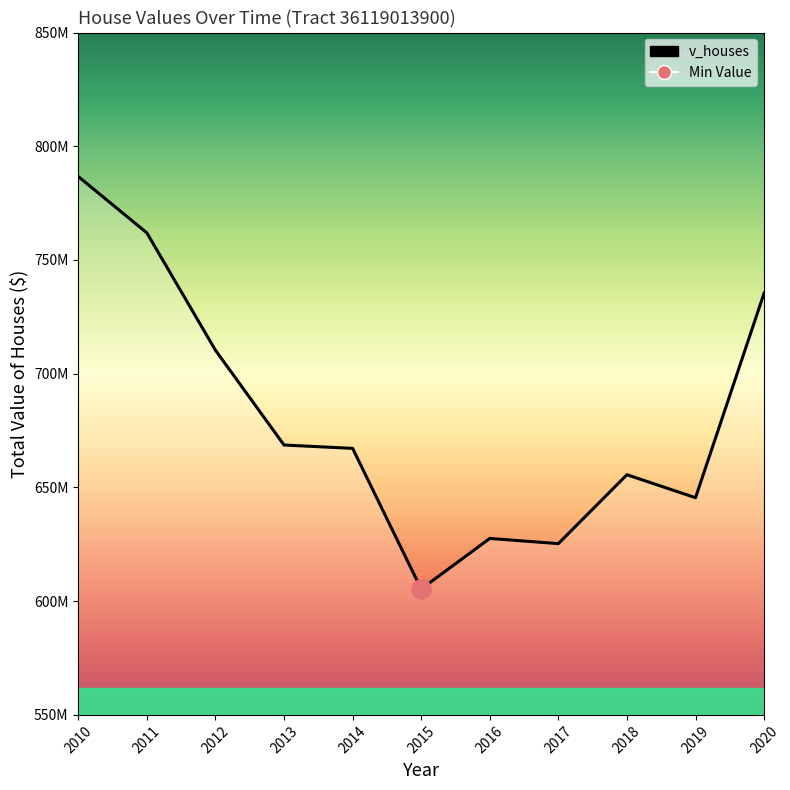

The chart shows a value of 627580000 at 2016. True or false?

True